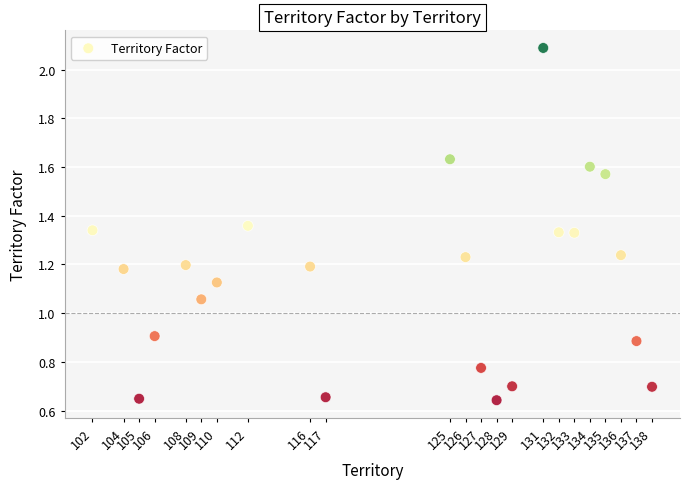

What is the range of X values (max minus min)?

36.0